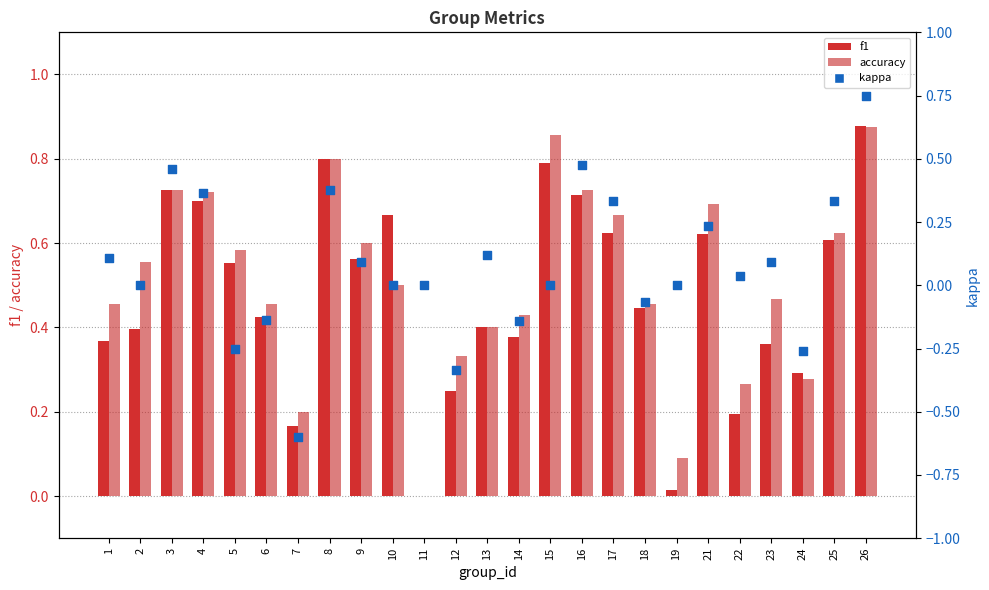

Is the value of f1 at 2 greater than the value of kappa at 11?

Yes